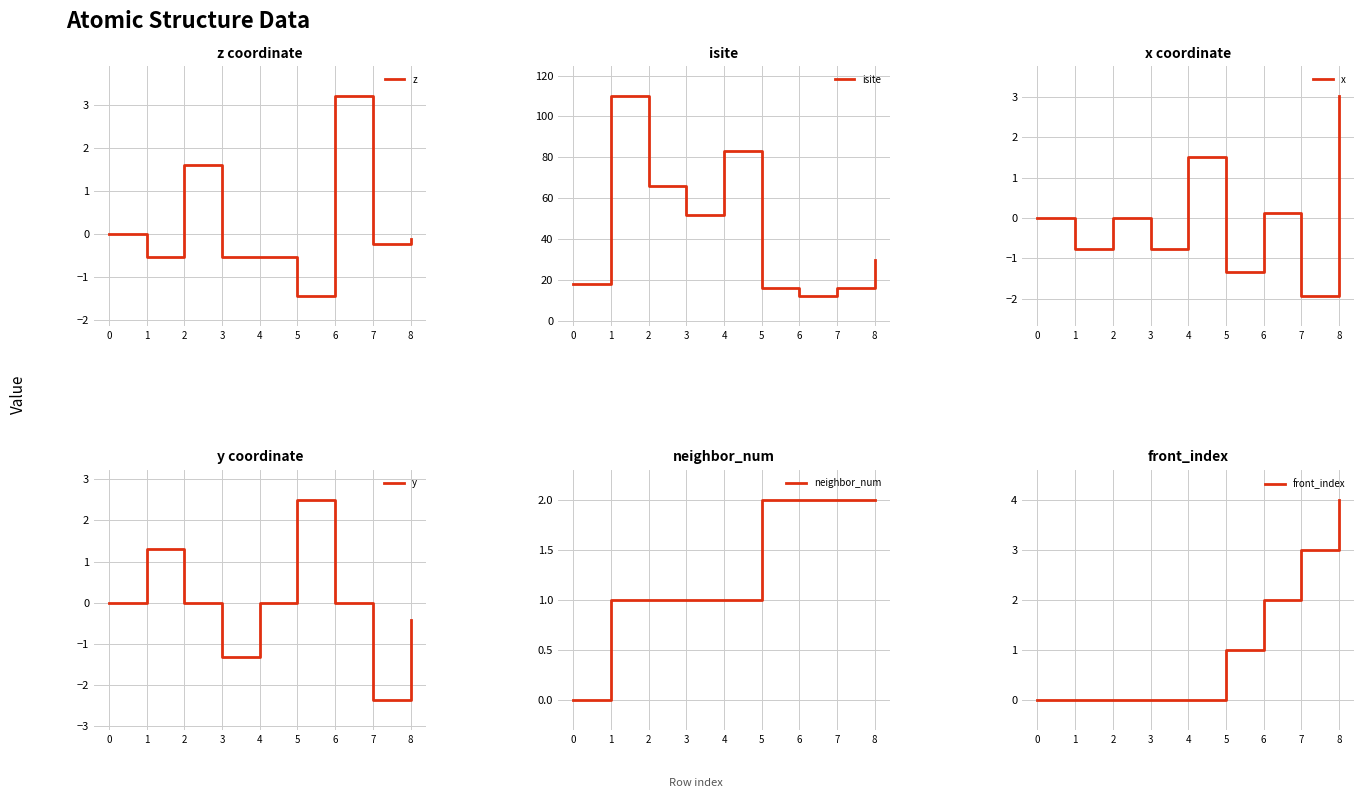

Which series has the largest total across all categories?

isite